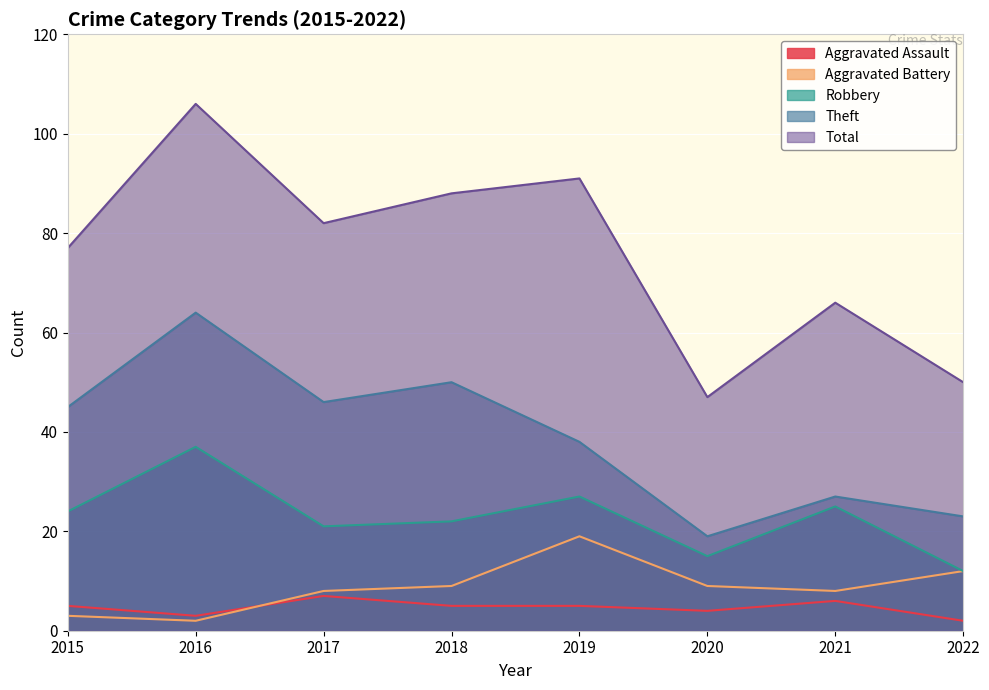

What is the difference between the Aggravated Assault values at 2015 and 2017?

2